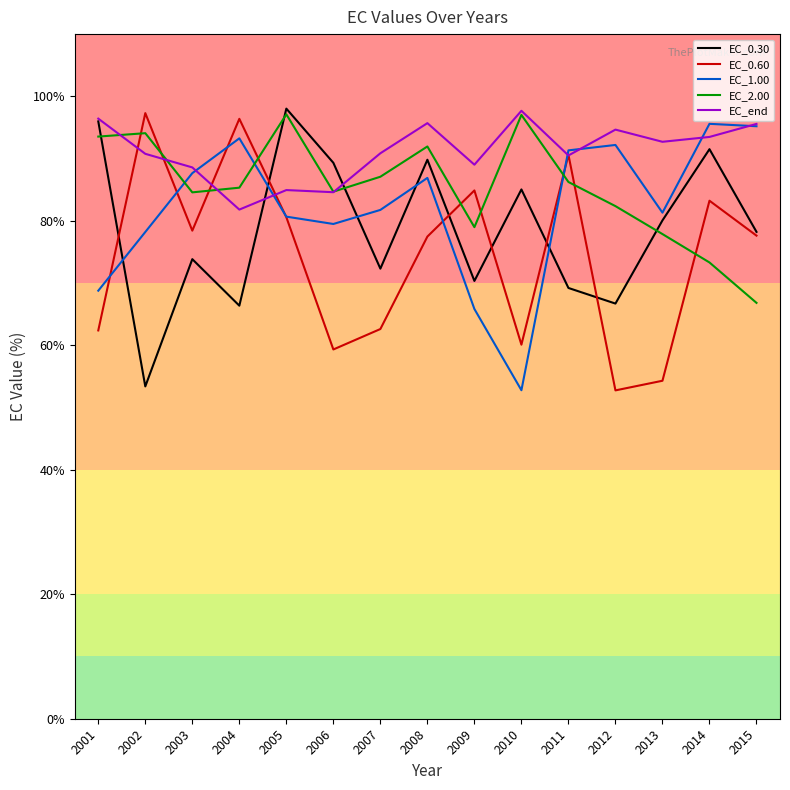

Is it true that EC_2.00 equals 113.5 at 2004?

False